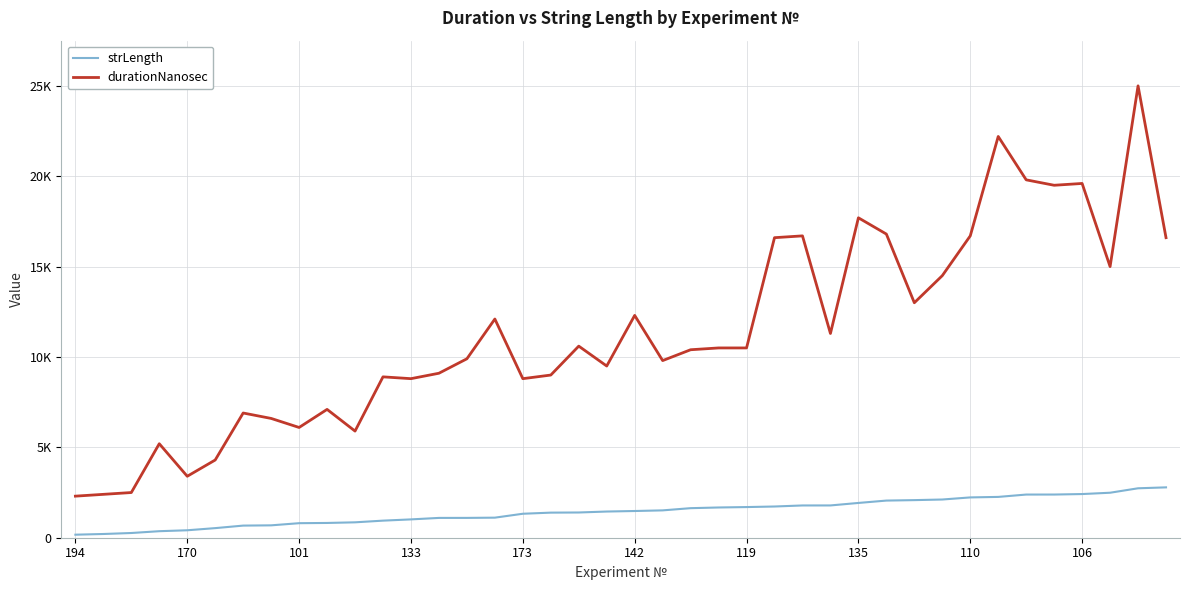

What is the label of the 6th point from the left?

142